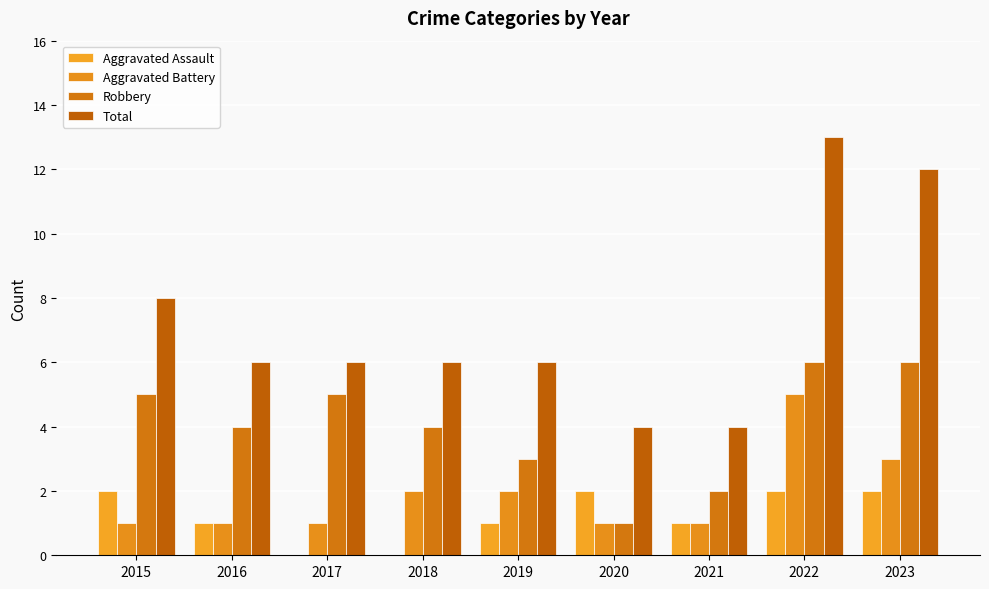

Rank the series at 2019 from highest to lowest value.

Total, Robbery, Aggravated Battery, Aggravated Assault